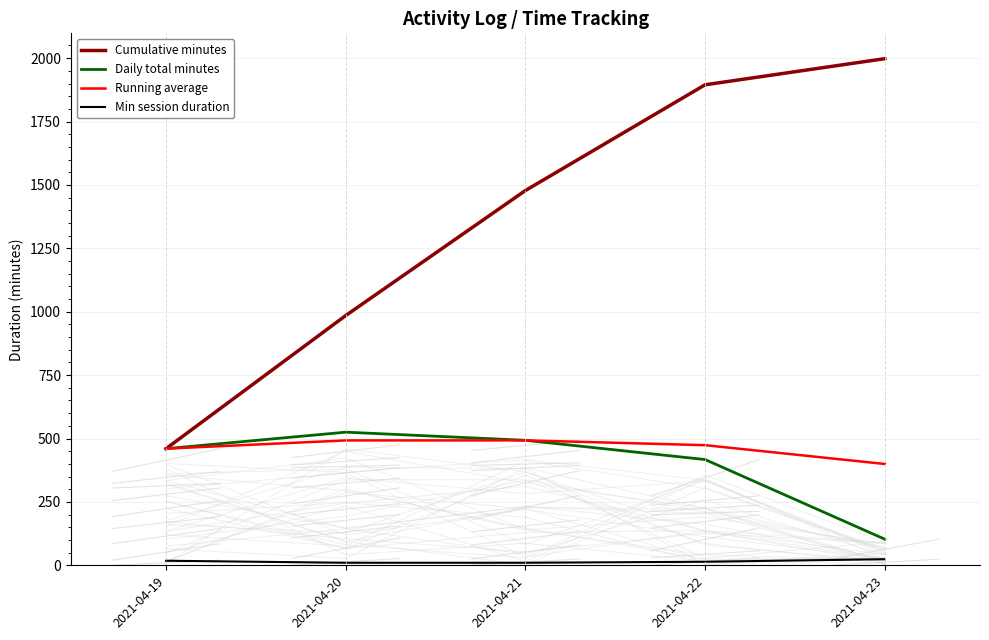

Which series has the widest spread of values?

Cumulative minutes